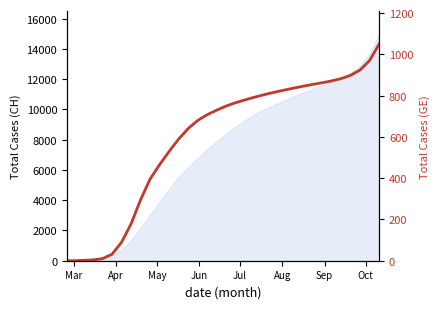

How many categories are shown in the chart?

34